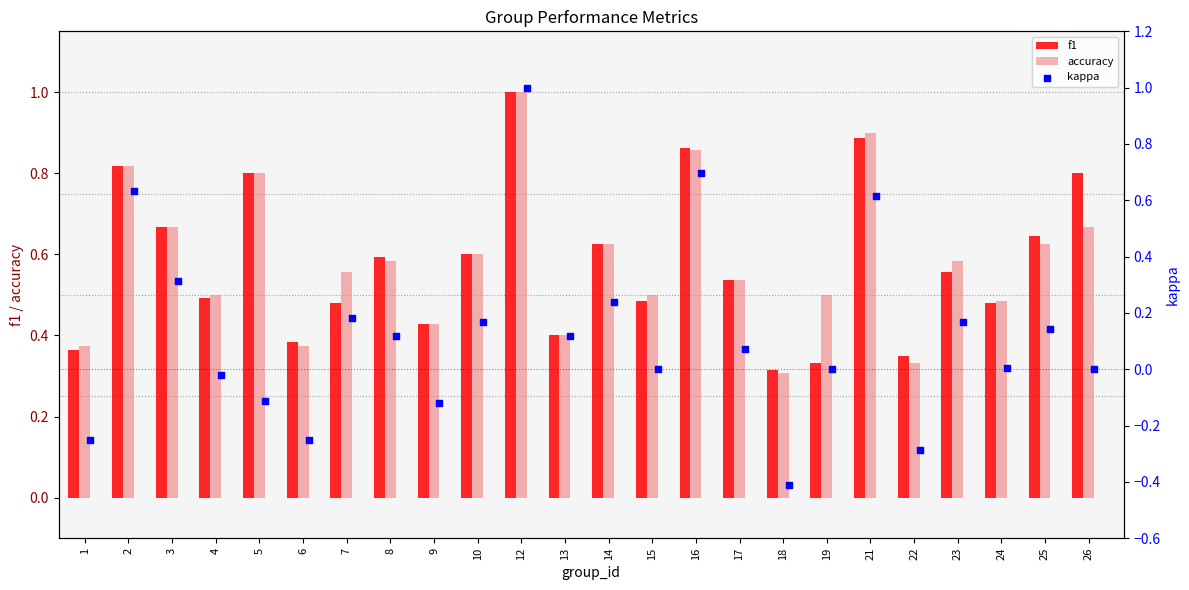

What are all the series names shown in the legend?

f1, accuracy, kappa